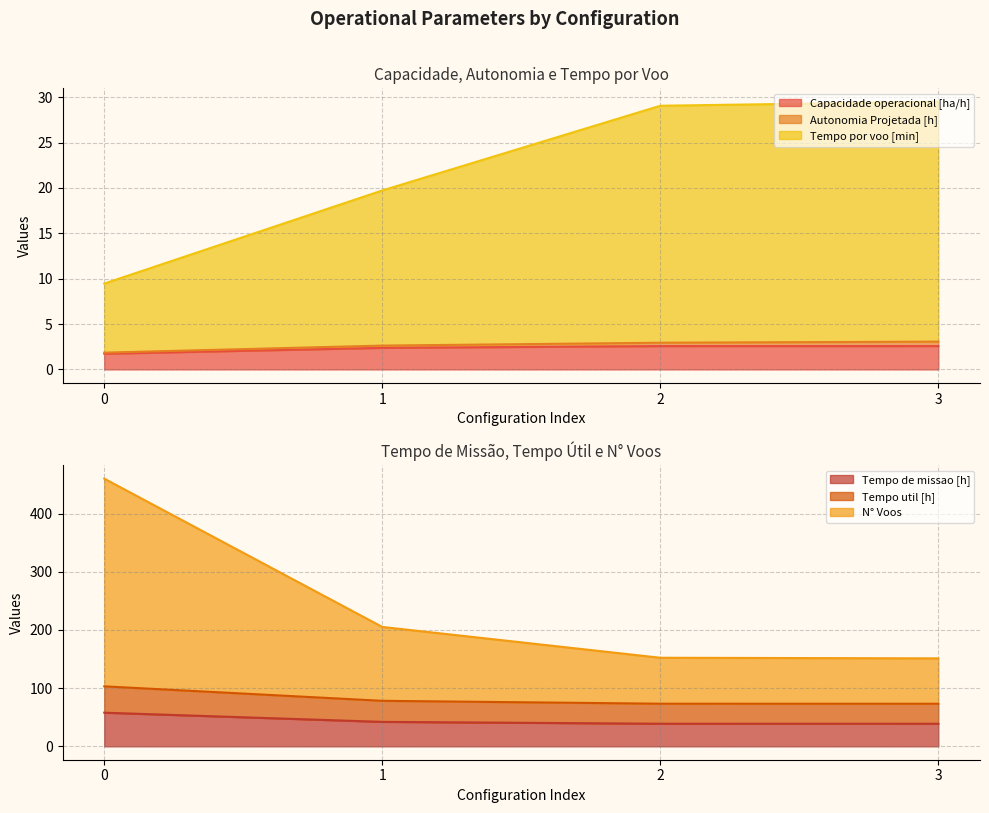

True or false: Tempo por voo [min] and Capacidade operacional [ha/h] intersect in this chart.

False